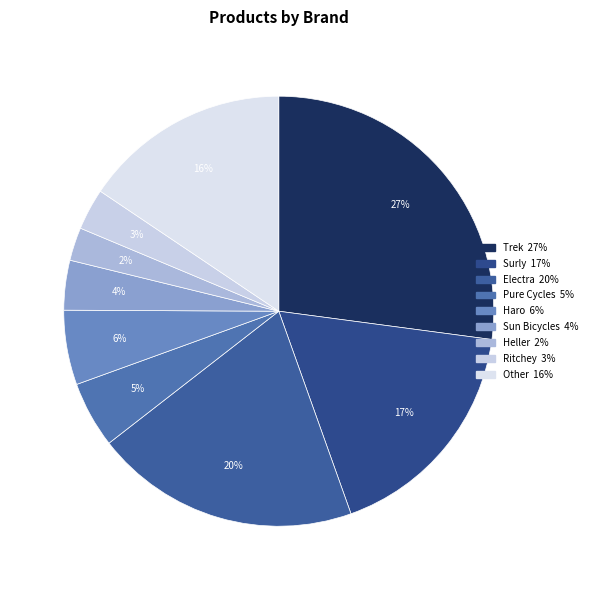

What percentage is the Heller slice, to the nearest percent?

2%